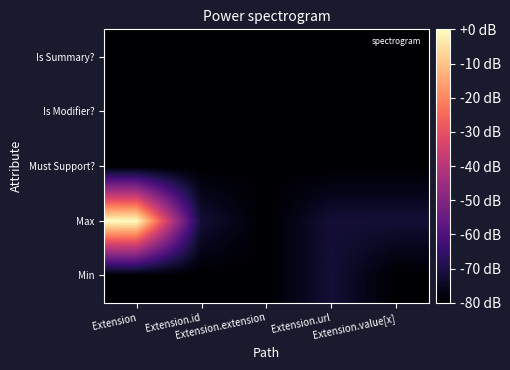

Count the number of data series in this chart.

5